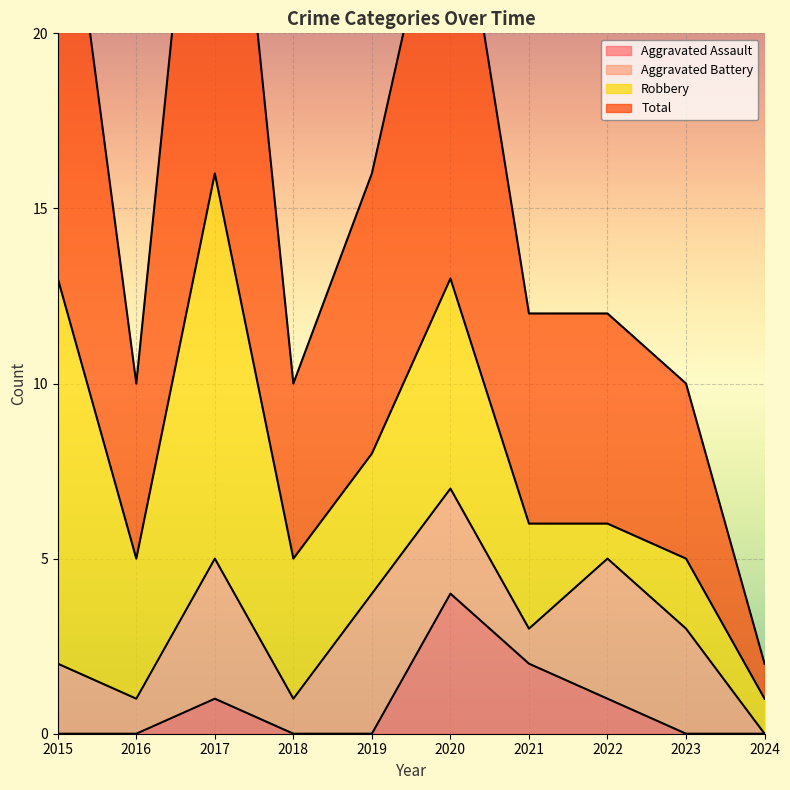

What is the difference between the Aggravated Assault values at 2017 and 2018?

1